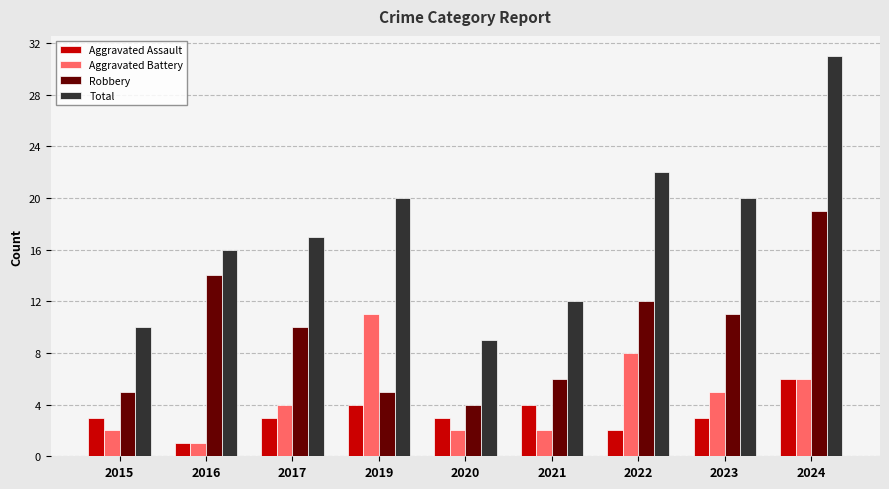

The Aggravated Battery series shows 3 at 2015. True or false?

False